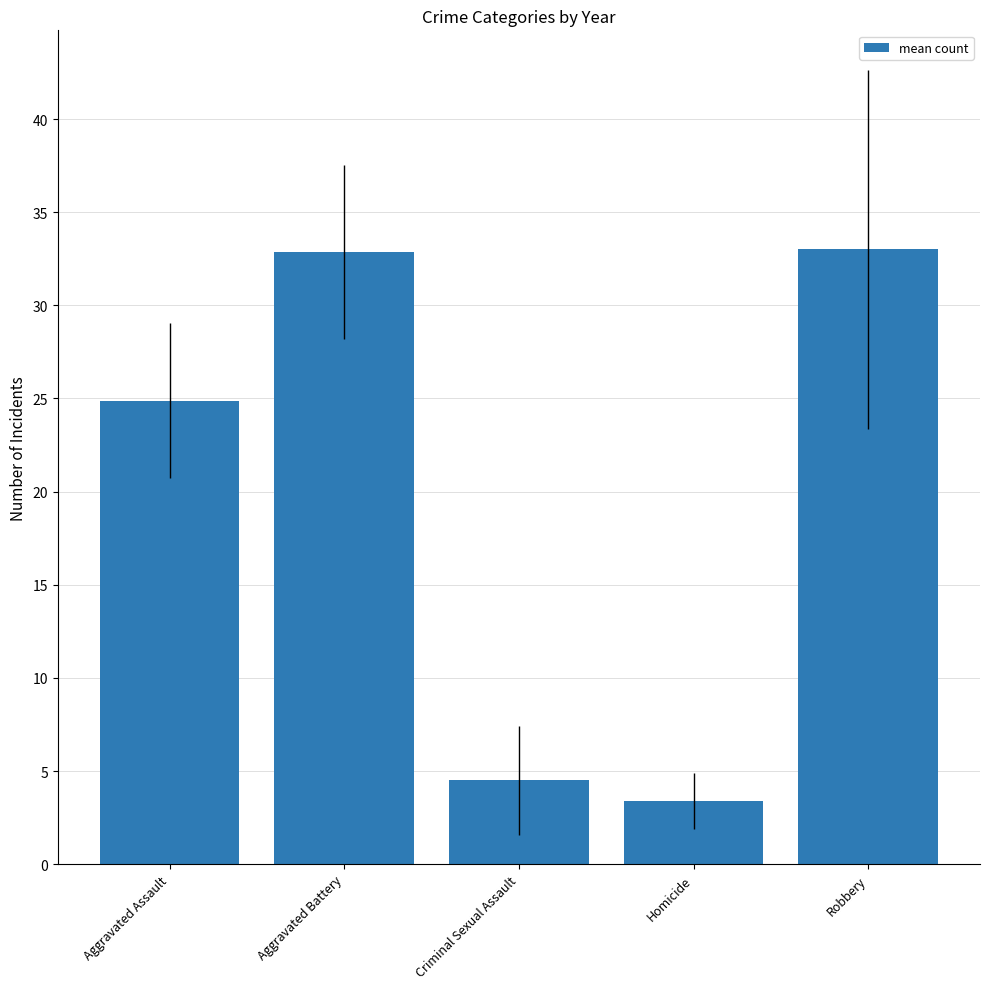

What position from the left is Robbery?

5